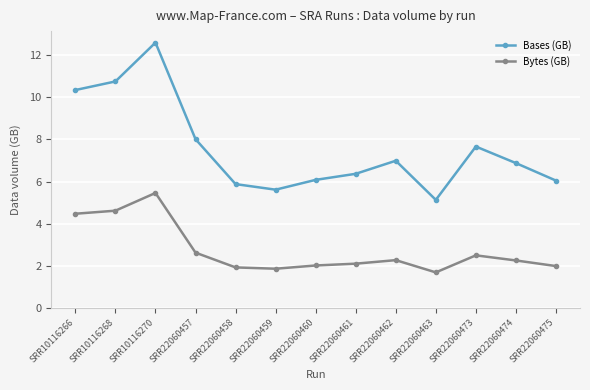

True or false: Bases (GB) and Bytes (GB) intersect in this chart.

False